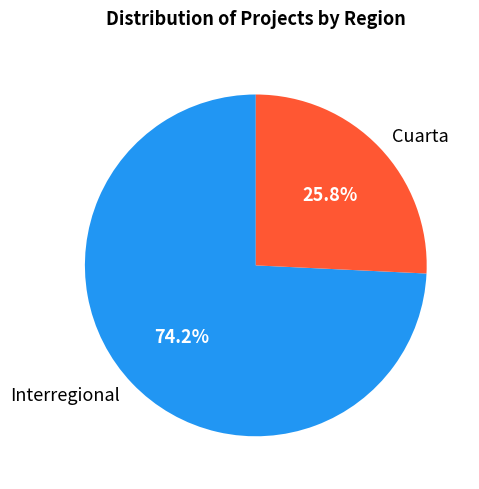

What portion of the pie excludes Cuarta?

74.2%